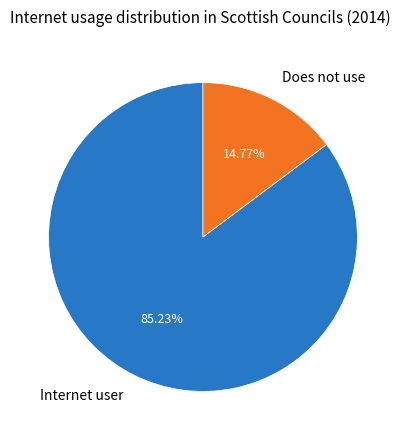

How much of the chart is everything except Does not use?

85.2%